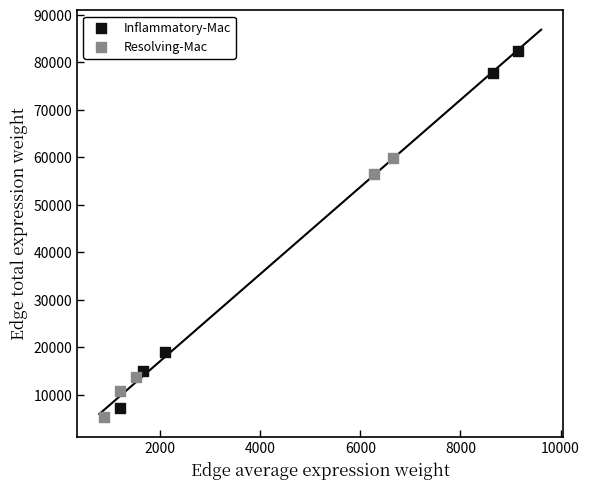

Which series contains the highest Y value?

Inflammatory-Mac